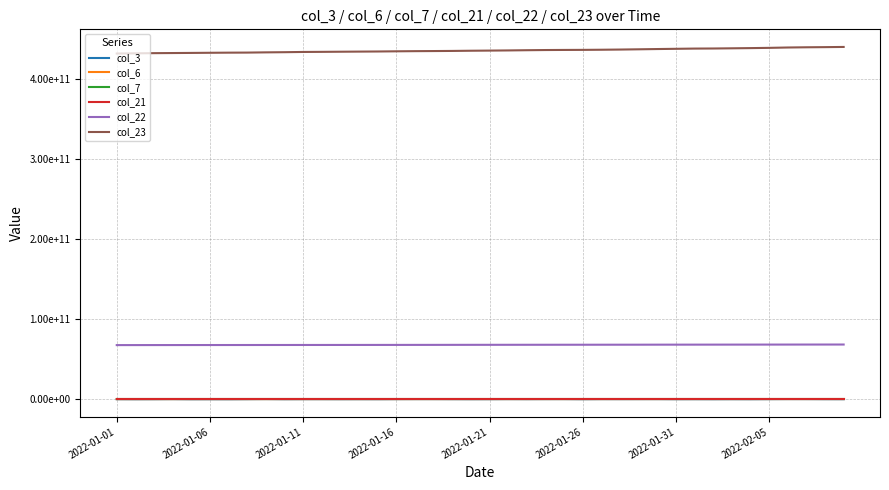

Does the chart display data point markers on the line(s)?

No